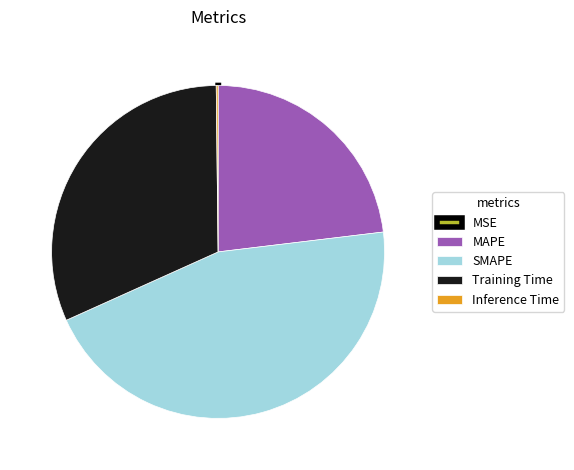

What is the largest slice in the pie chart?

SMAPE